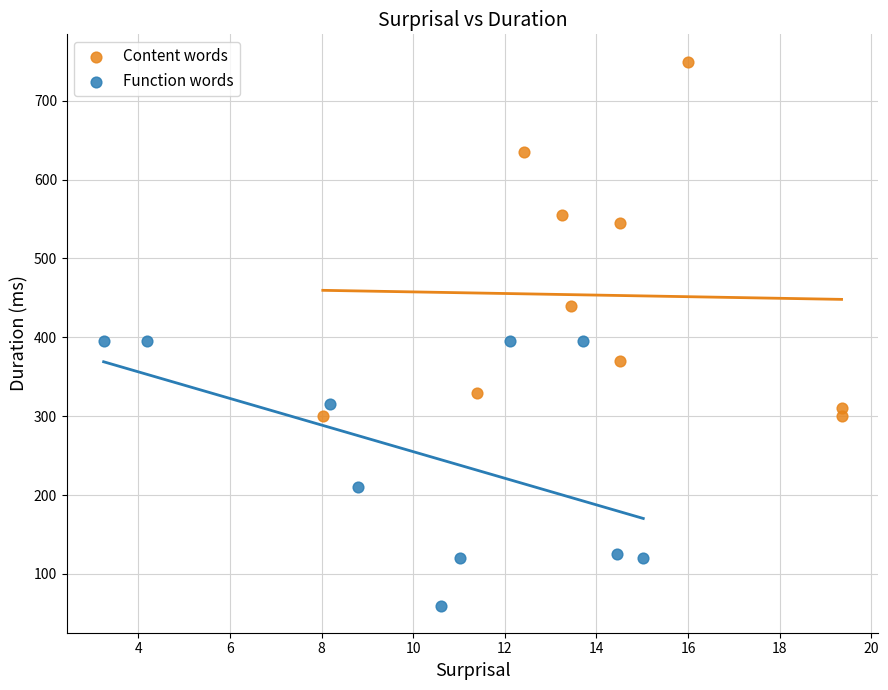

What are all the series names shown in the legend?

Content words, Function words